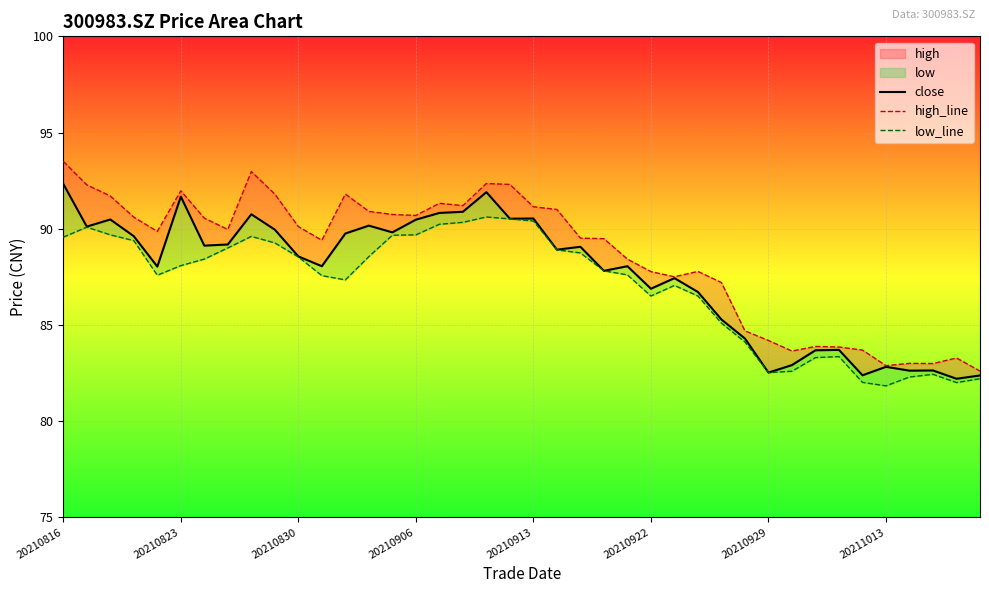

How many values in the high_line series are below 89?

16